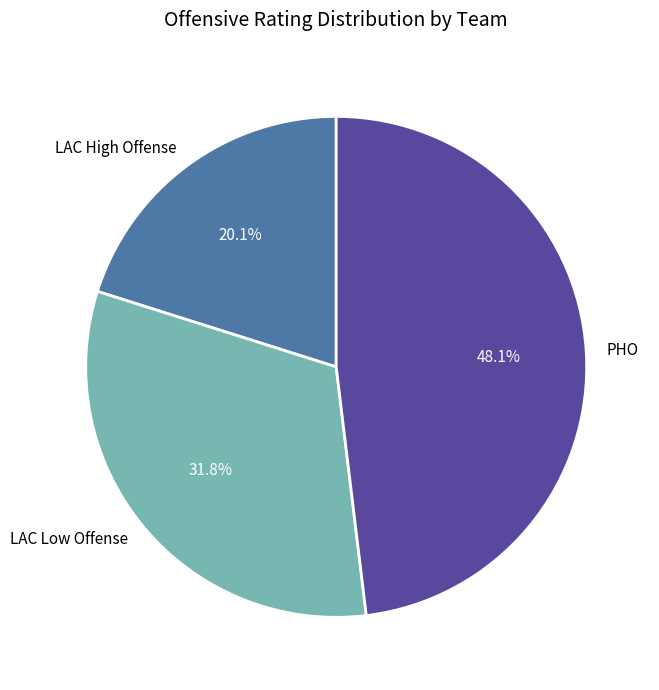

Rank the categories by value from highest to lowest.

PHO, LAC Low Offense, LAC High Offense